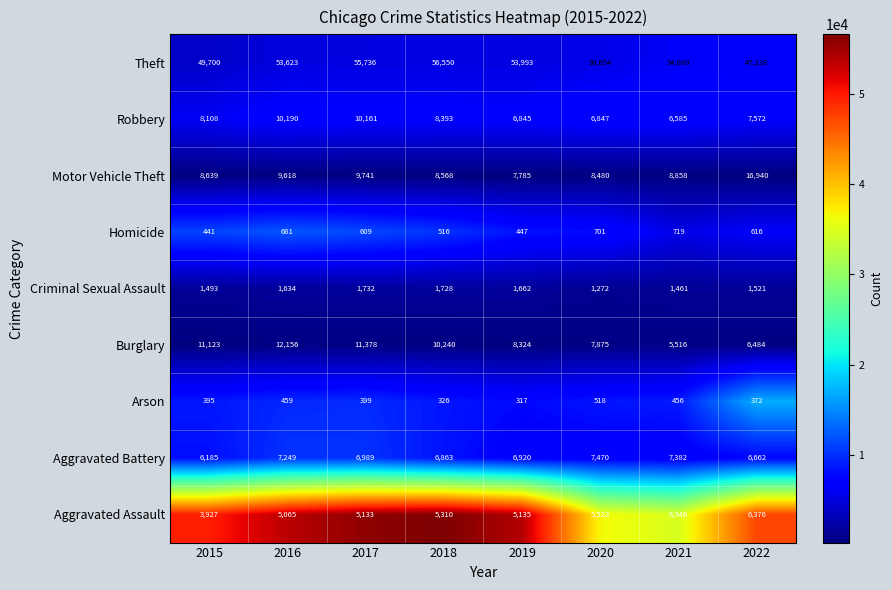

List the labels in order of Motor Vehicle Theft value, smallest first.

2019, 2020, 2018, 2015, 2021, 2016, 2017, 2022